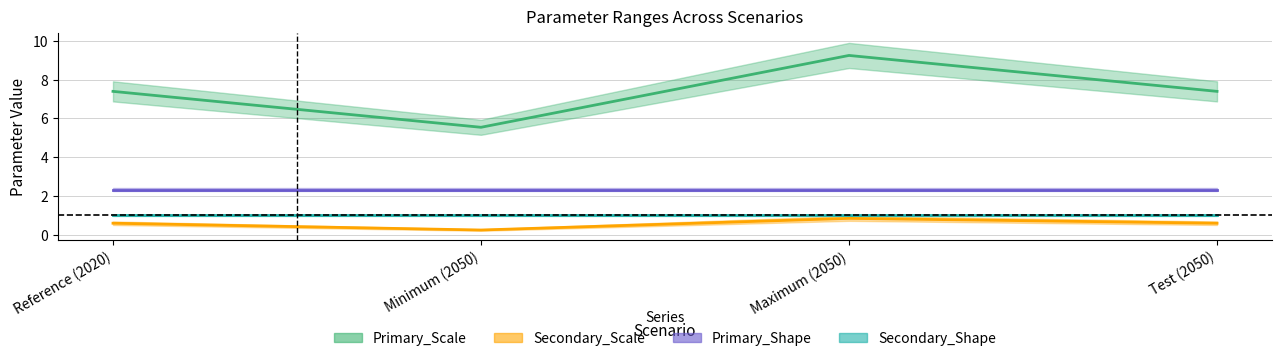

What is the sum of the Secondary_Scale values at Minimum (2050) and Maximum (2050)?

1.1